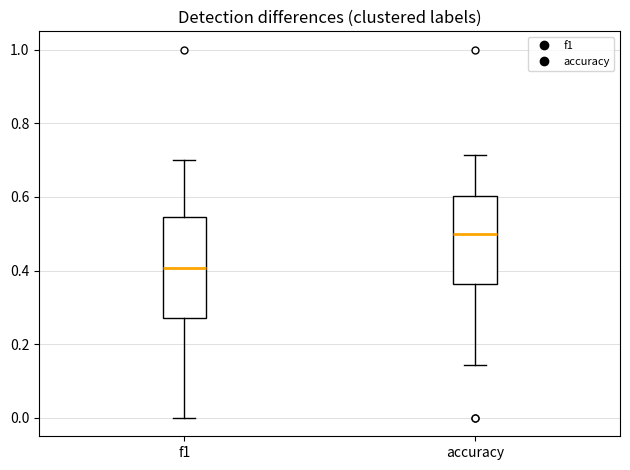

Which box has the lowest median line?

f1